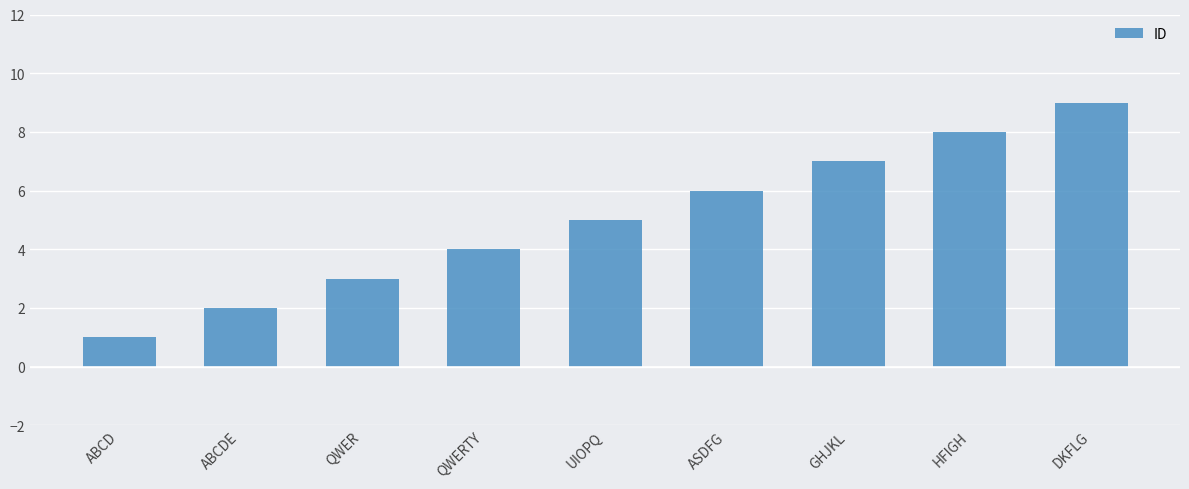

What is the minimum value shown in the chart?

1